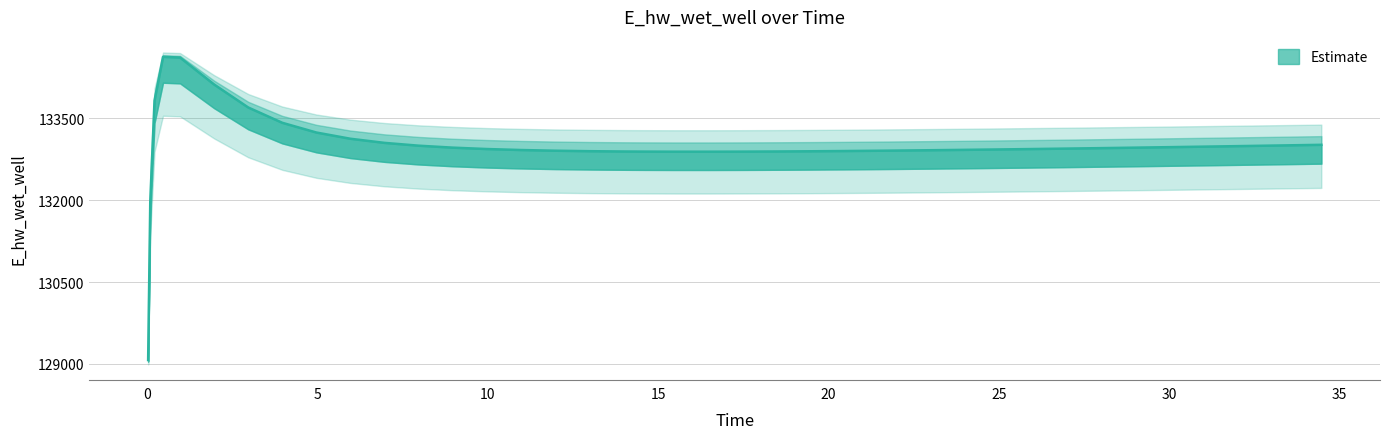

Reading right to left, extract all data points from this chart.

133015.2	133010.2	133000.4	132990.7	132981.2	132971.9	132962.9	132954.2	132945.7	132937.6	132929.9	132922.6	132915.8	132909.5	132906.6	132901.3	132896.7	132893.1	132890.5	132889.1	132889.3	132891.2	132892.9	132898.5	132907.1	132919.9	132938.0	132963.5	132999.4	133050.9	133126.4	133240.7	133419.0	133699.7	134120.8	134615.2	134627.9	133825.9	131969.9	129070.3